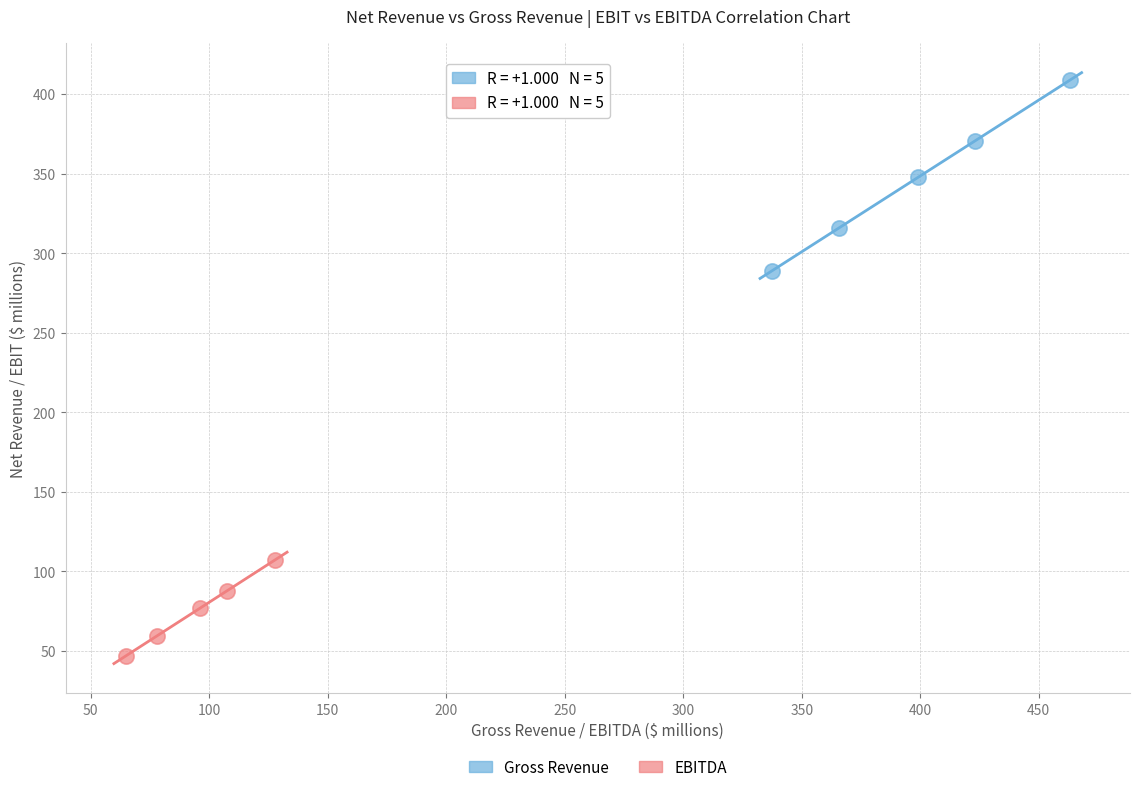

What are all the series names shown in the legend?

Gross Revenue, EBITDA